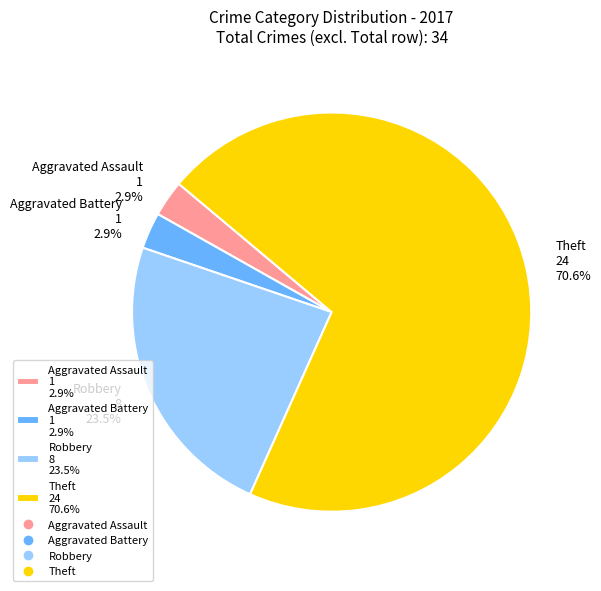

Is the sum of Robbery 8 23.5% and Aggravated Assault 1 2.9% greater than half?

No